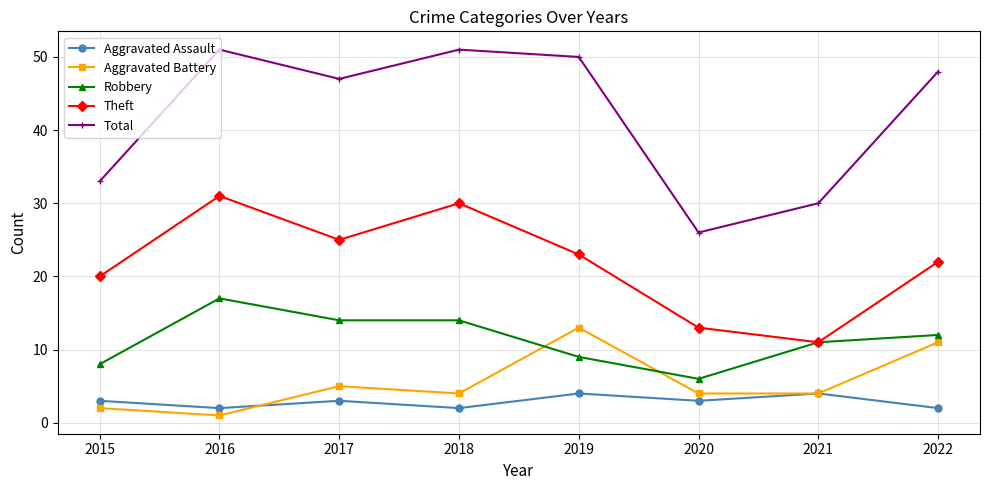

True or false: Theft and Total cross at least once.

False